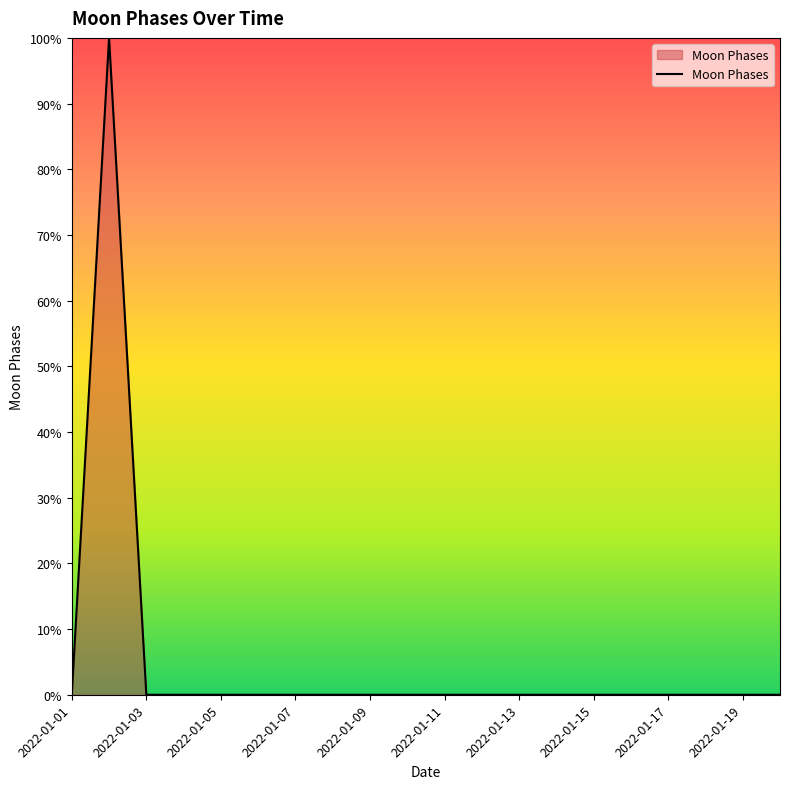

What is the maximum value shown in the chart?

100